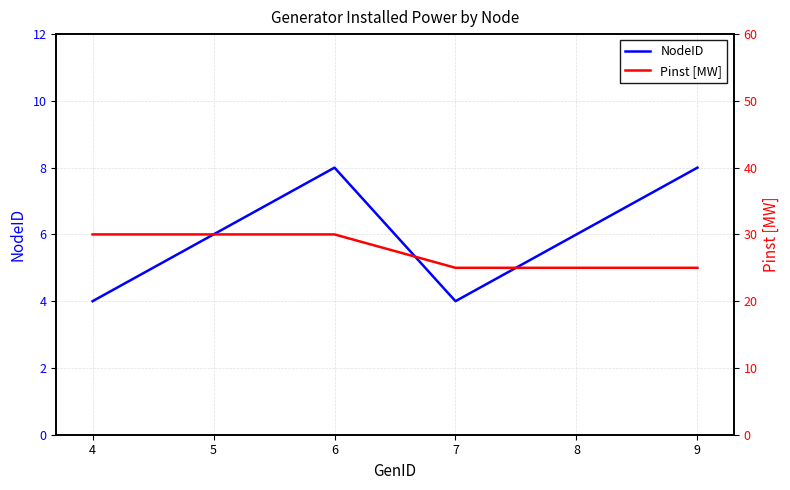

True or false: NodeID and Pinst [MW] intersect in this chart.

False